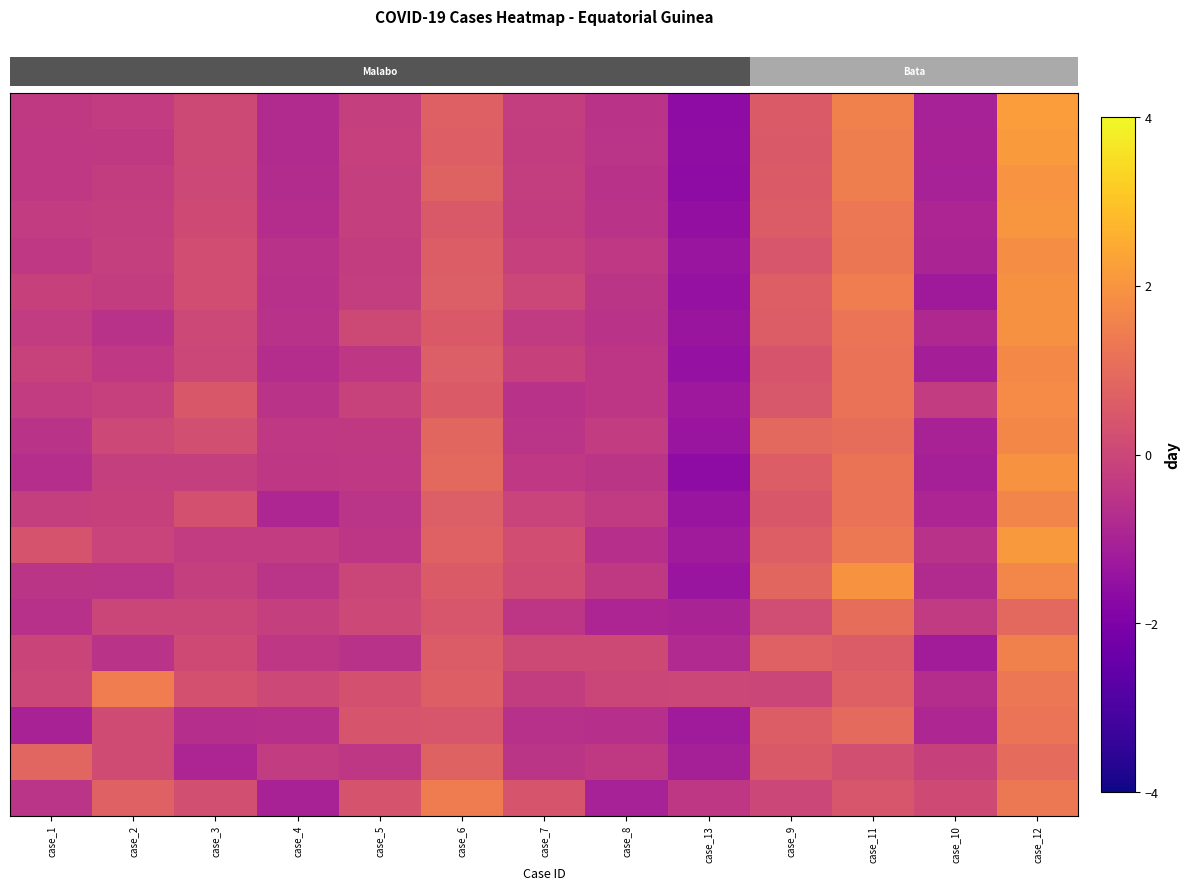

At how many categories does at least one series exceed 0?

13